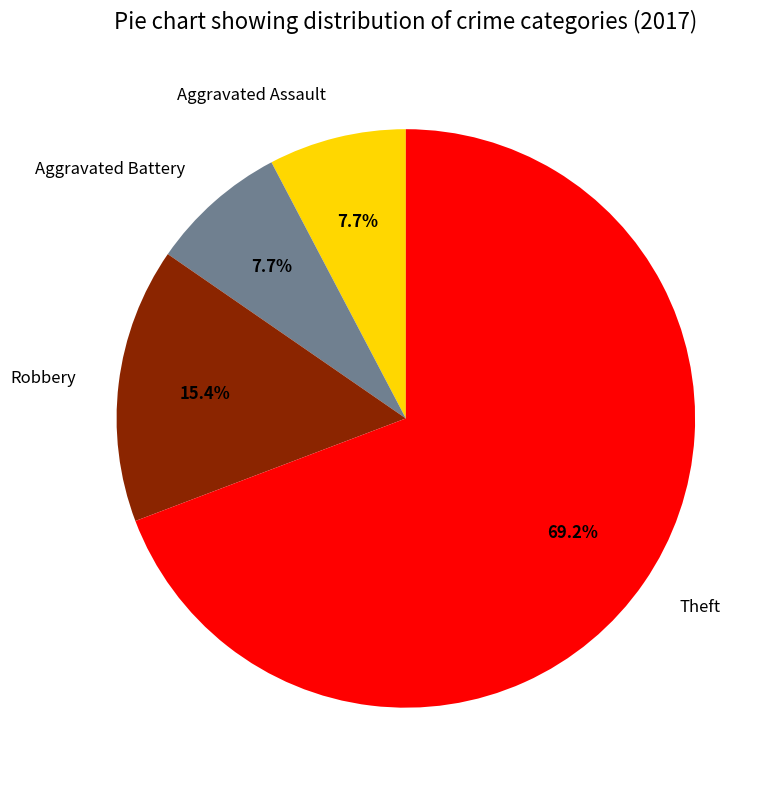

Is it true that Aggravated Assault is 8% of the pie?

True